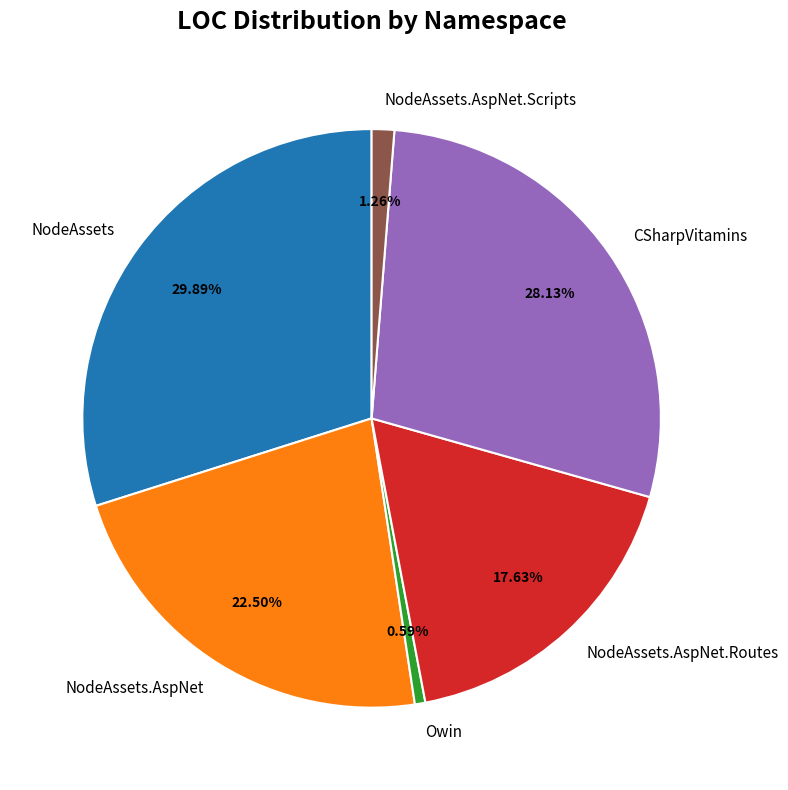

To the nearest percent, what is the combined percentage of NodeAssets.AspNet.Scripts and NodeAssets?

31%